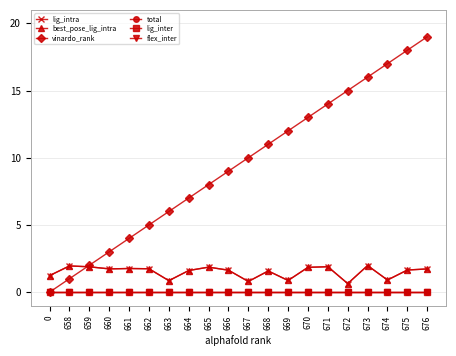

Is this an area chart (filled region under the line)?

No